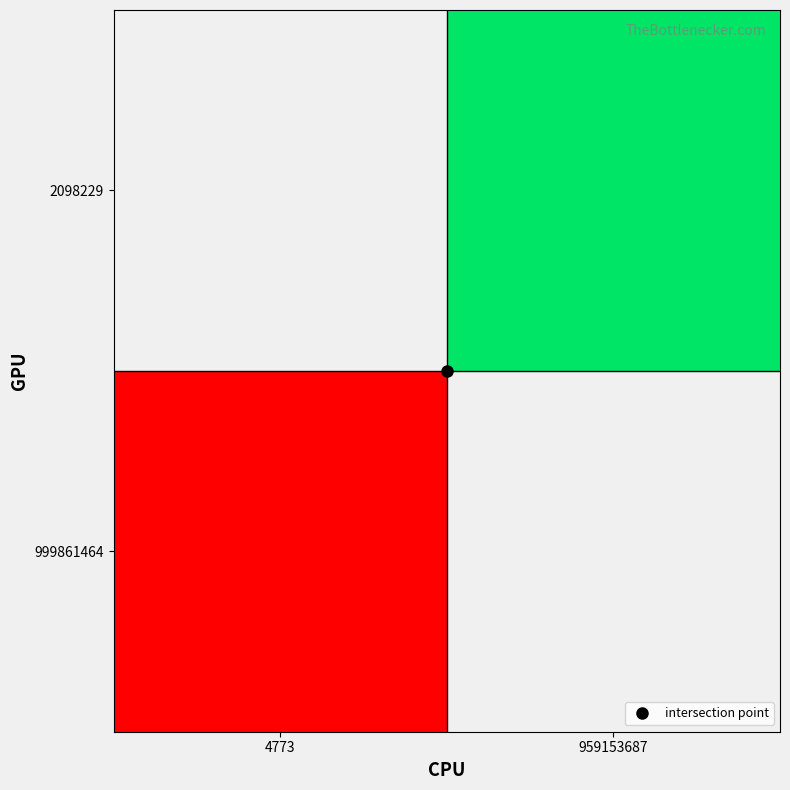

List the series in order of their overall mean, highest first.

999861464, 2098229